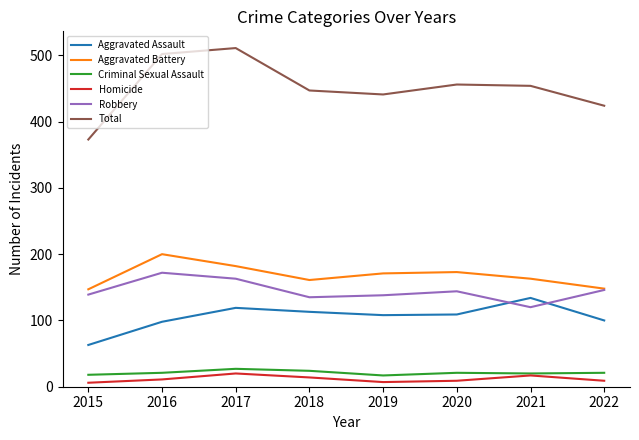

True or false: Aggravated Battery and Criminal Sexual Assault cross at least once.

False